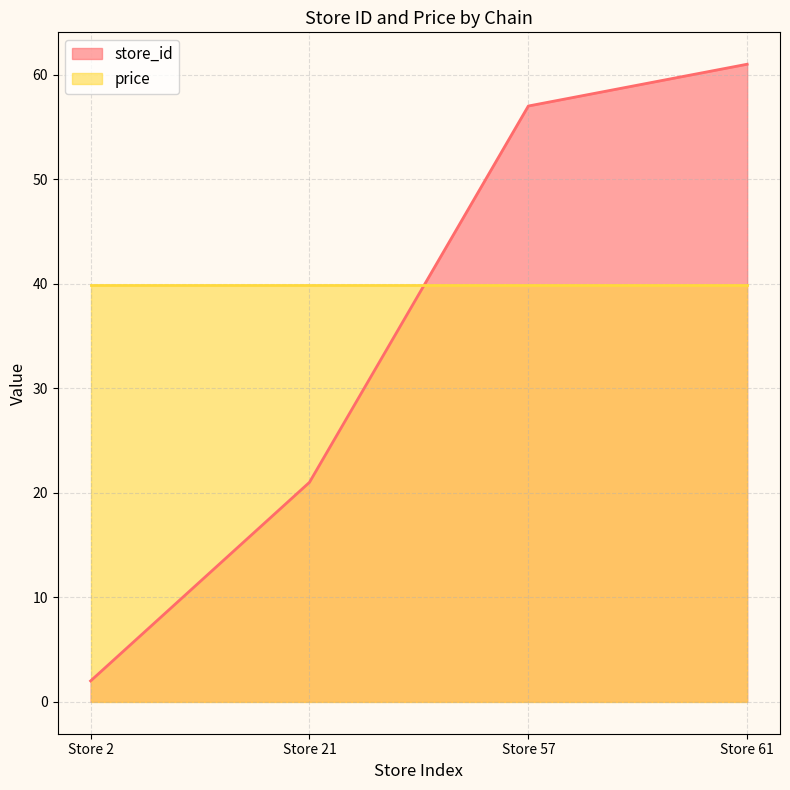

How many lines are shown in the chart?

2